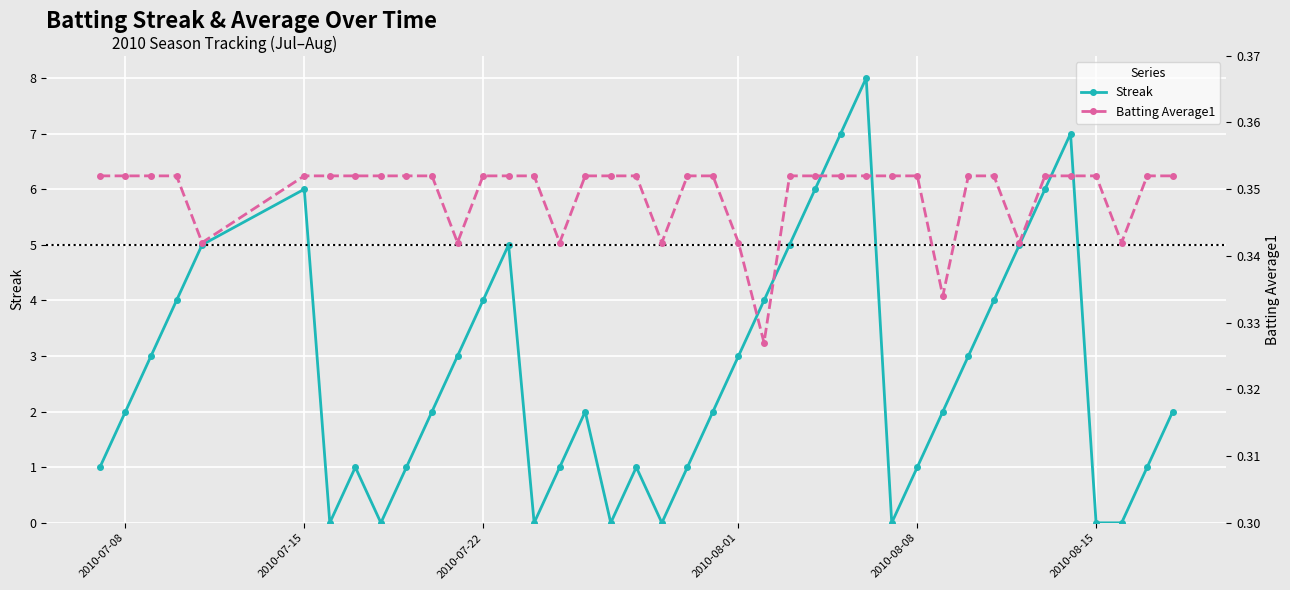

At which category does Streak reach its first local peak?

2010-07-15